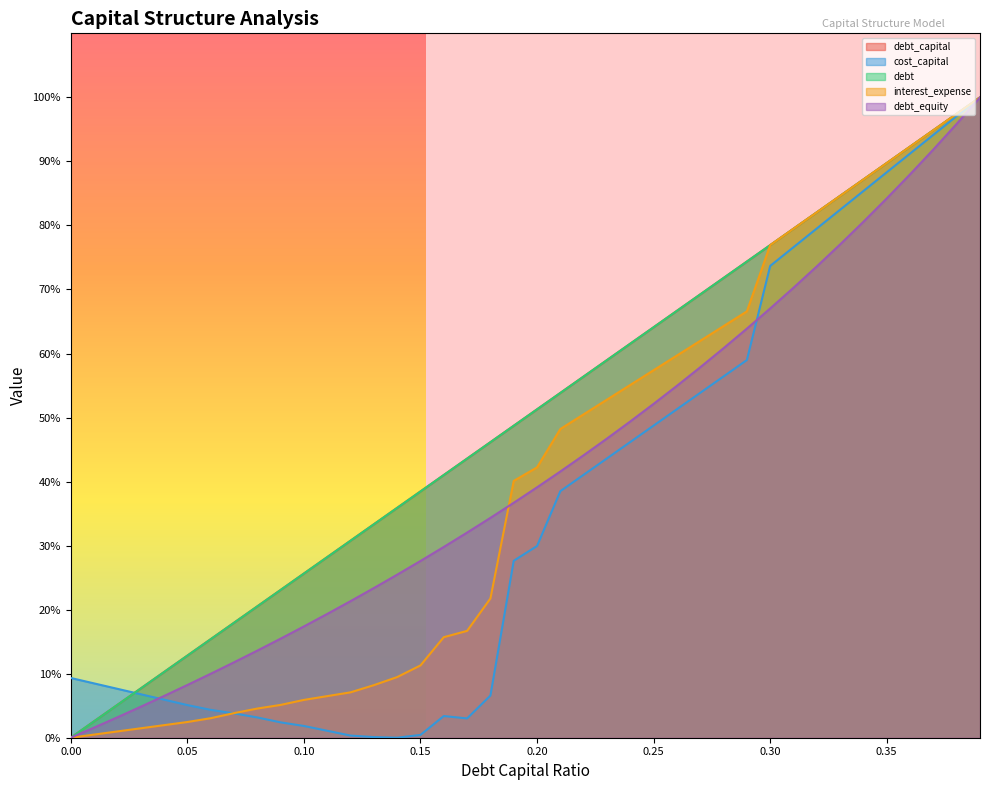

True or false: interest_expense has more than 2 points higher than both neighbors.

False